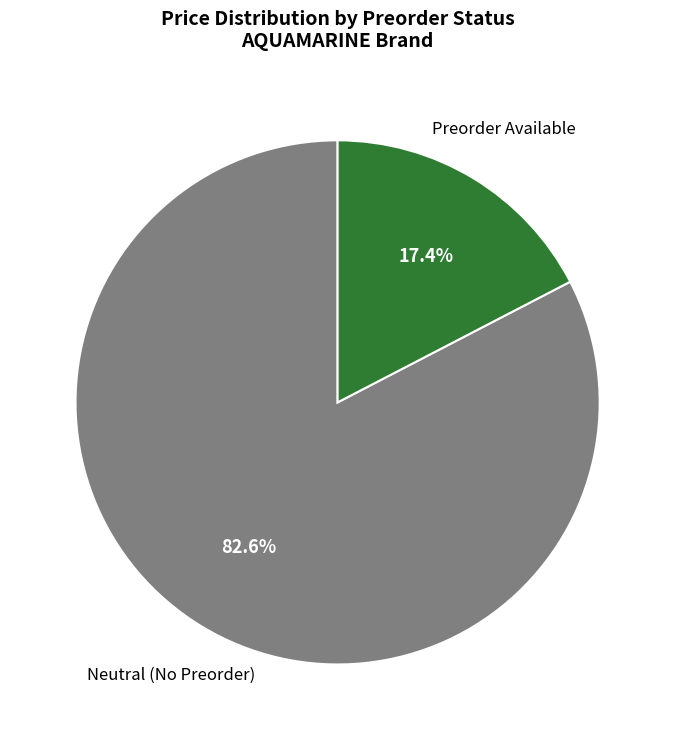

Is there a majority slice in this chart?

Yes